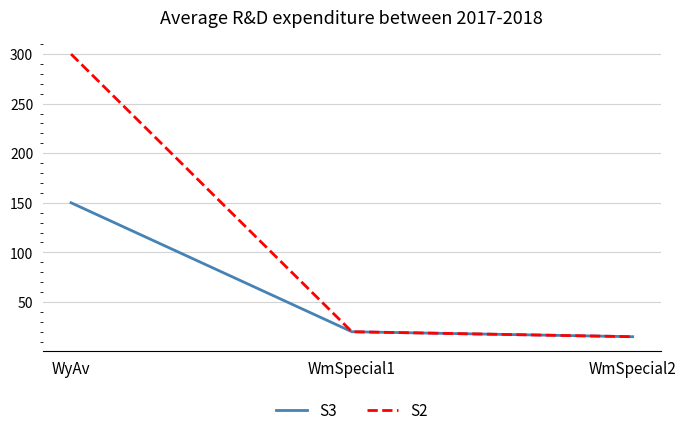

What are all the series names shown in the legend?

S3, S2